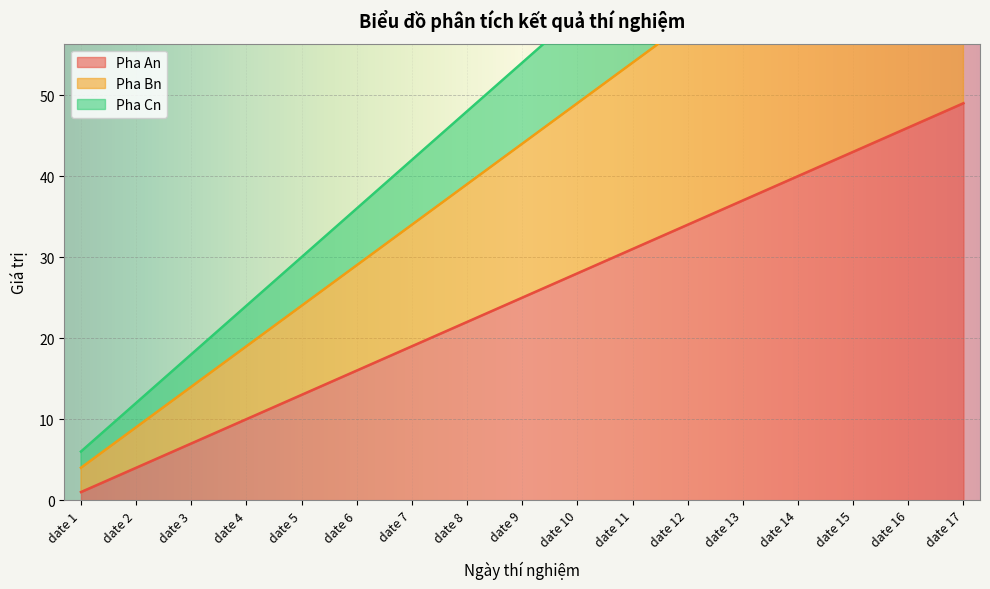

Reading right to left, extract all data points from this chart.

Pha An: 49	46	43	40	37	34	31	28	25	22	19	16	13	10	7	4	1
Pha Bn: 84	79	74	69	64	59	54	49	44	39	34	29	24	19	14	9	4
Pha Cn: 102	96	90	84	78	72	66	60	54	48	42	36	30	24	18	12	6